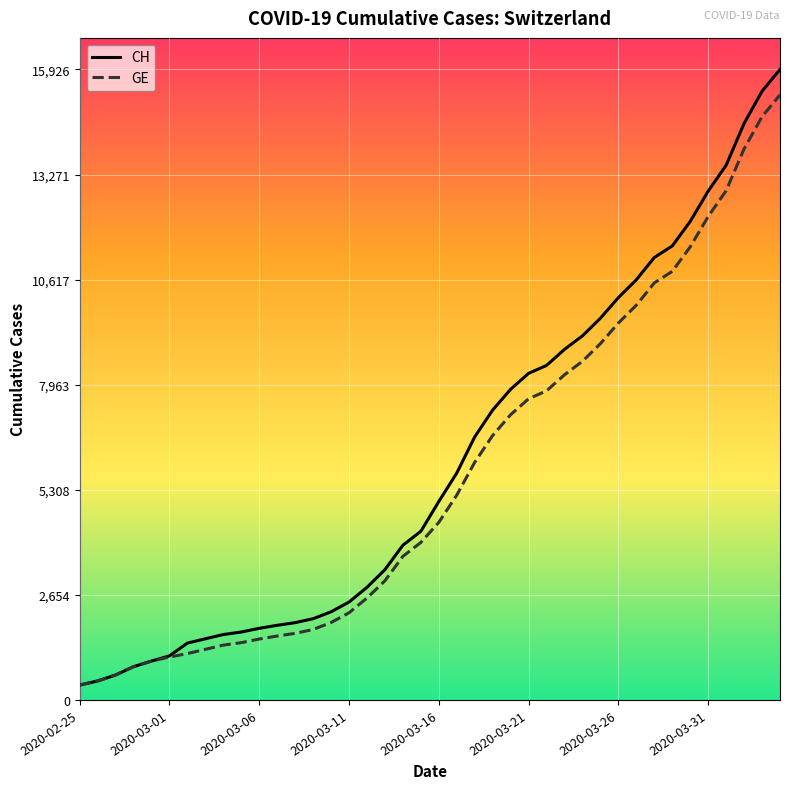

What is the maximum value shown in the chart?

15926